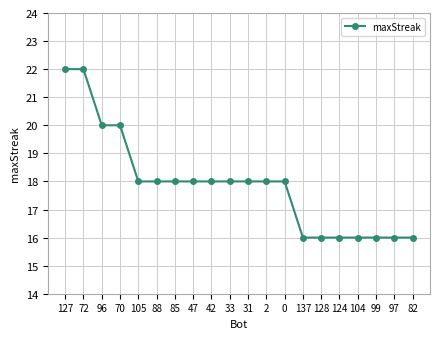

What is the ratio of the value at 137 to the value at 70?

0.8